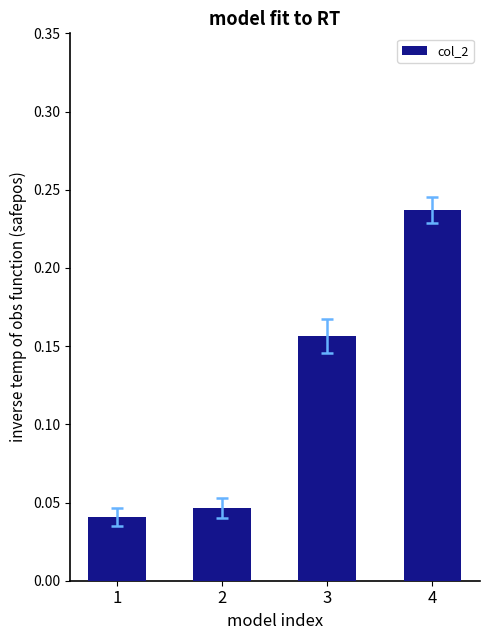

Where is the data nearest to the value 0?

1